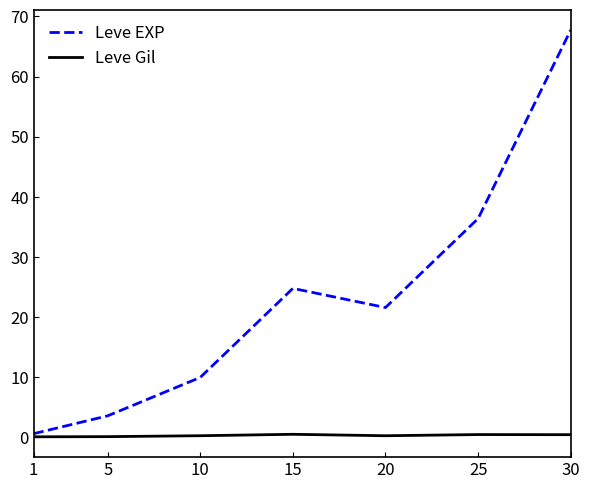

Rank the series by their average value, from highest to lowest.

Leve EXP, Leve Gil